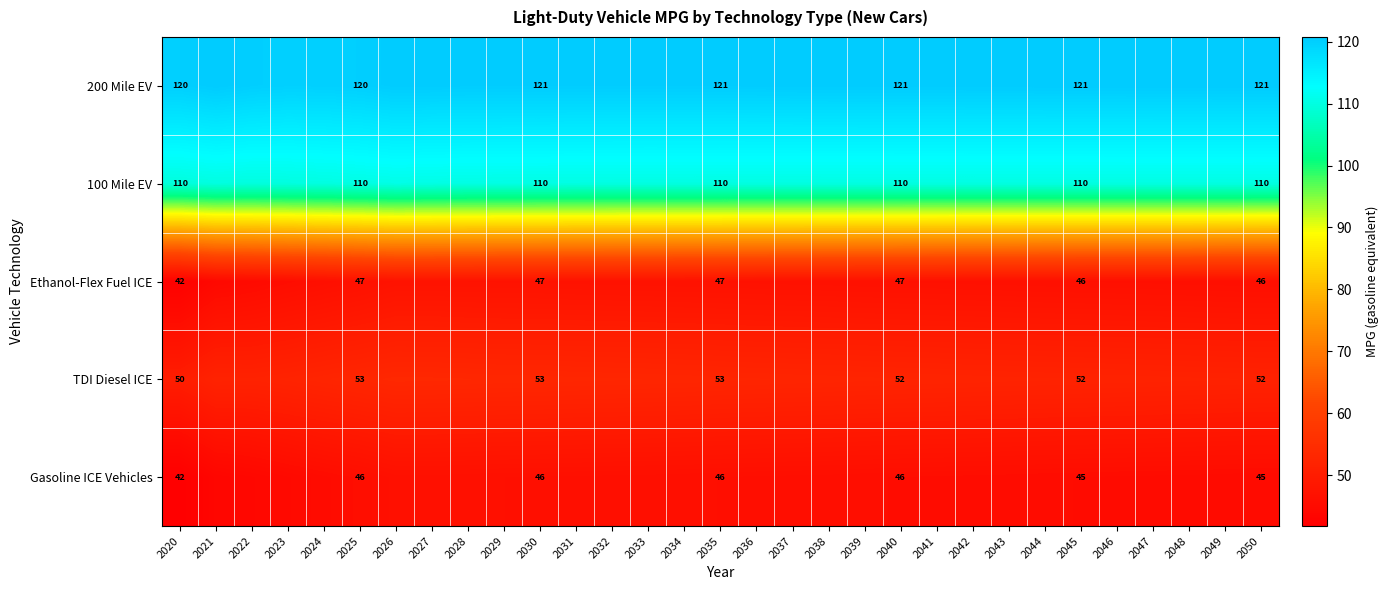

Between 2027 and 2033, which series saw the biggest shift?

TDI Diesel ICE